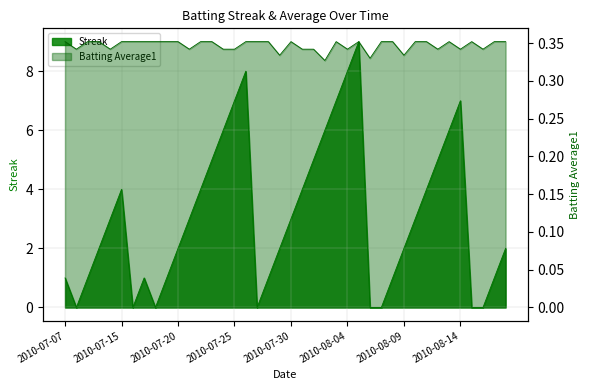

What is the greatest value displayed?

9.0